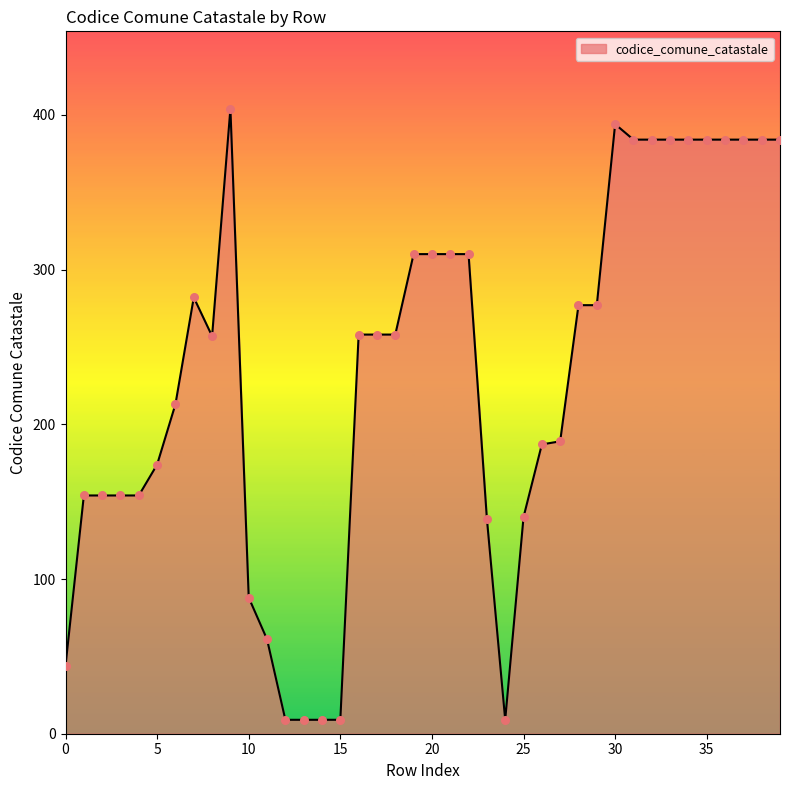

What is the difference between the maximum and minimum values?

395